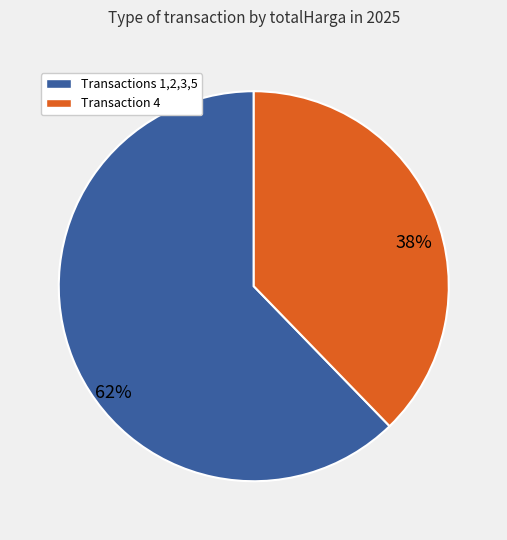

To the nearest percent, what is the average slice percentage?

50%